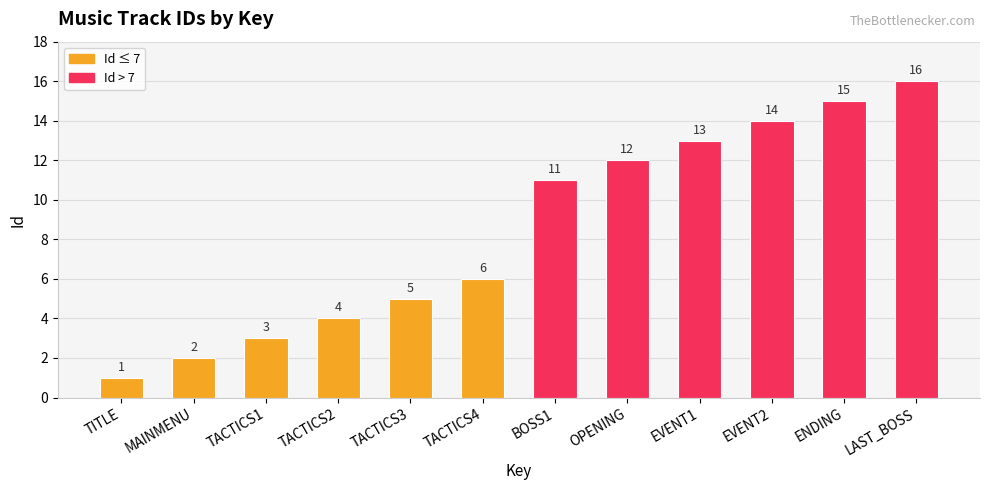

What is the greatest value displayed?

16